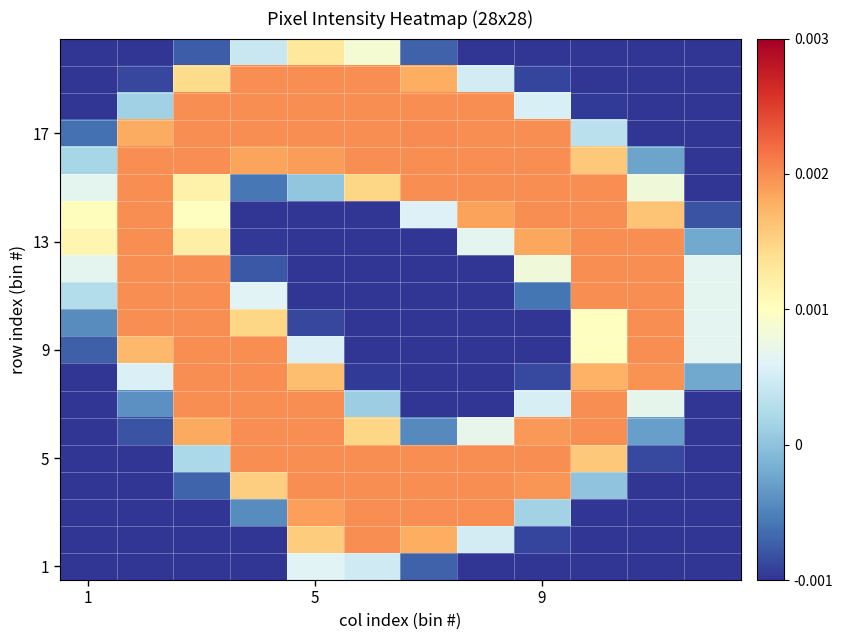

Which series has the largest range (max minus min)?

17